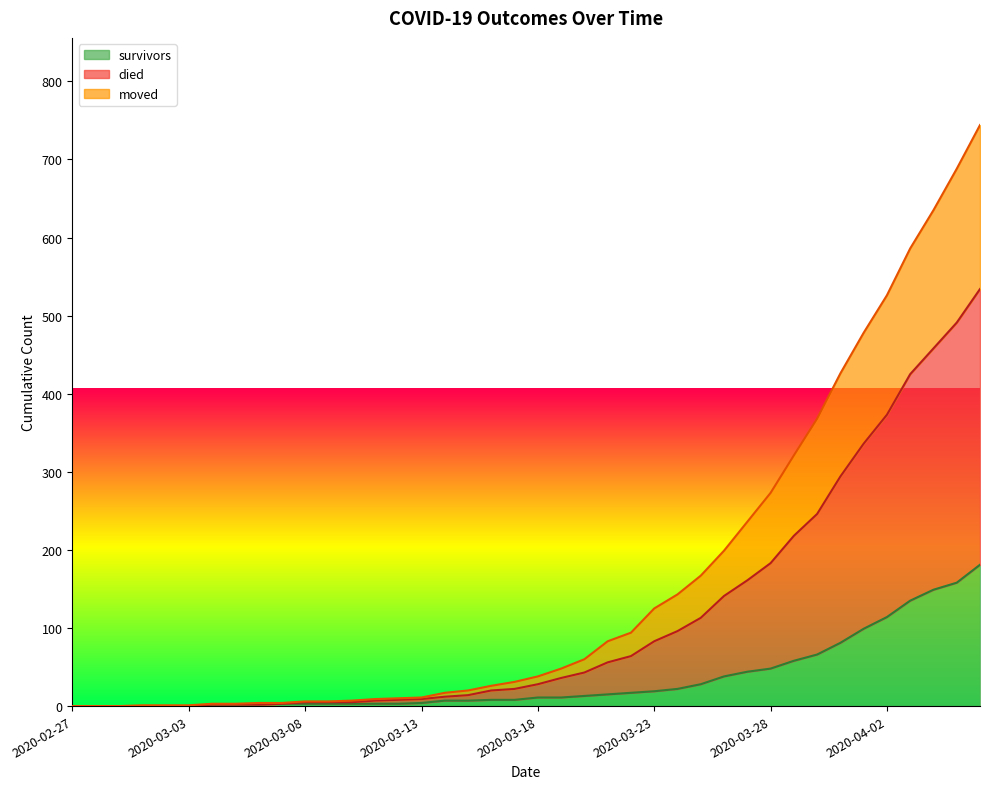

What is the maximum value for survivors?

181